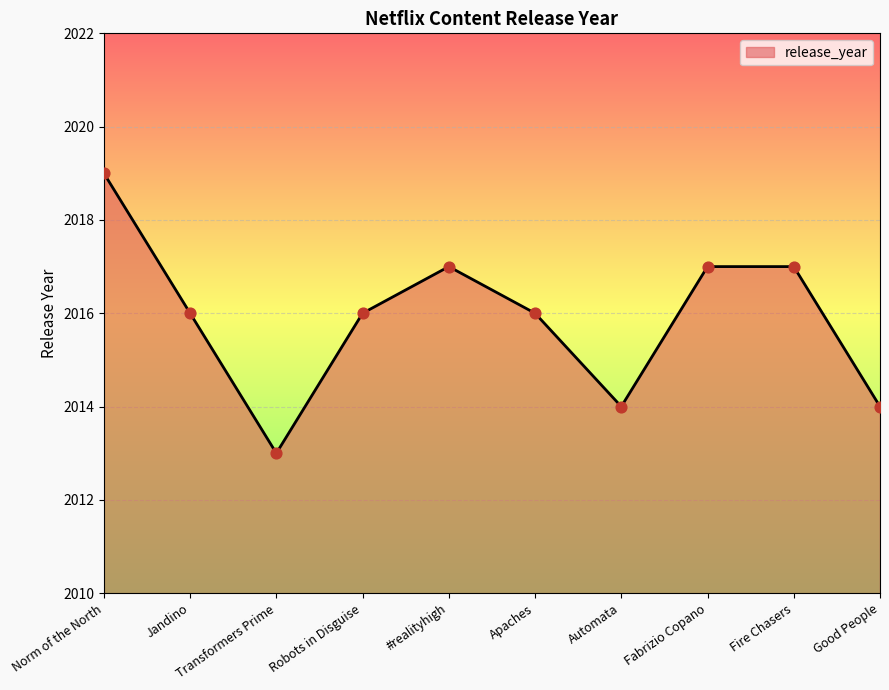

What is the ratio of the value at Fire Chasers to the value at #realityhigh?

1.0